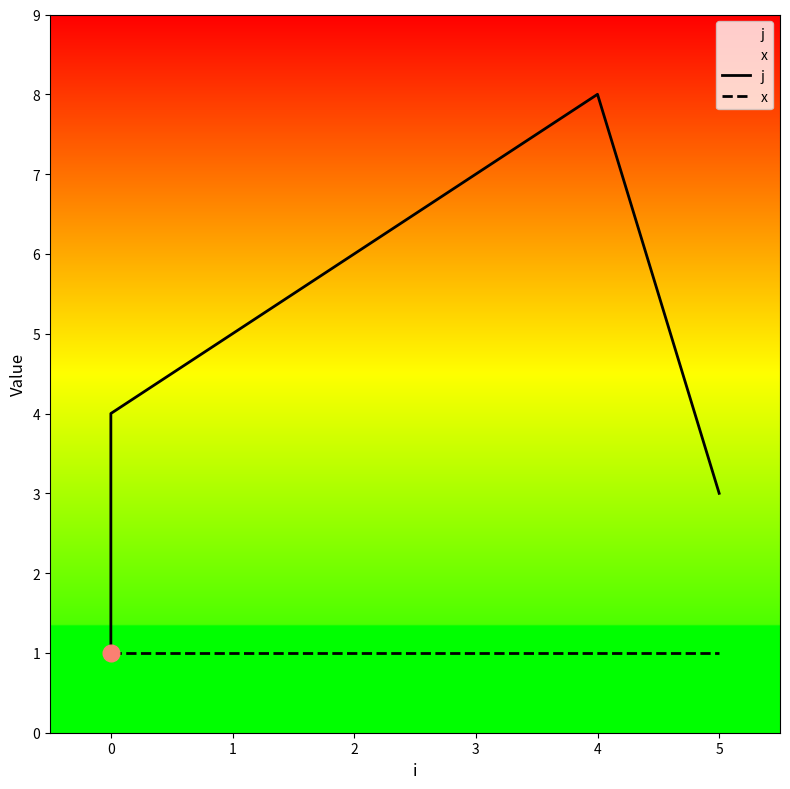

What is the sum of all x values?

8